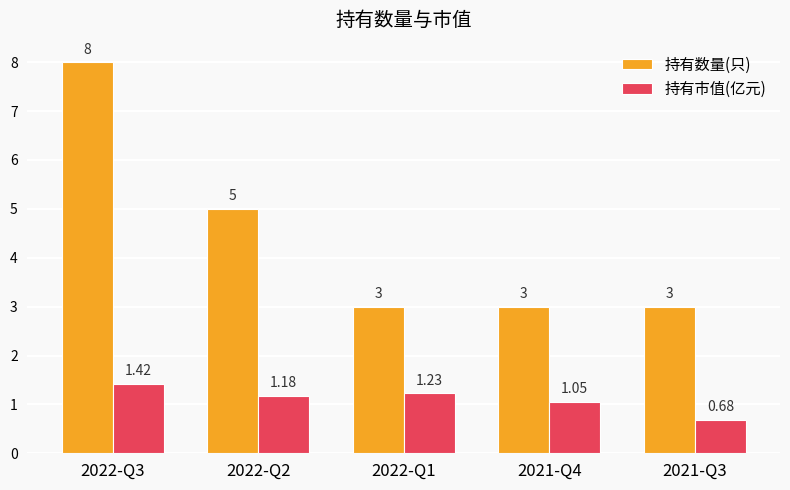

Which series has the largest total across all categories?

持有数量(只)